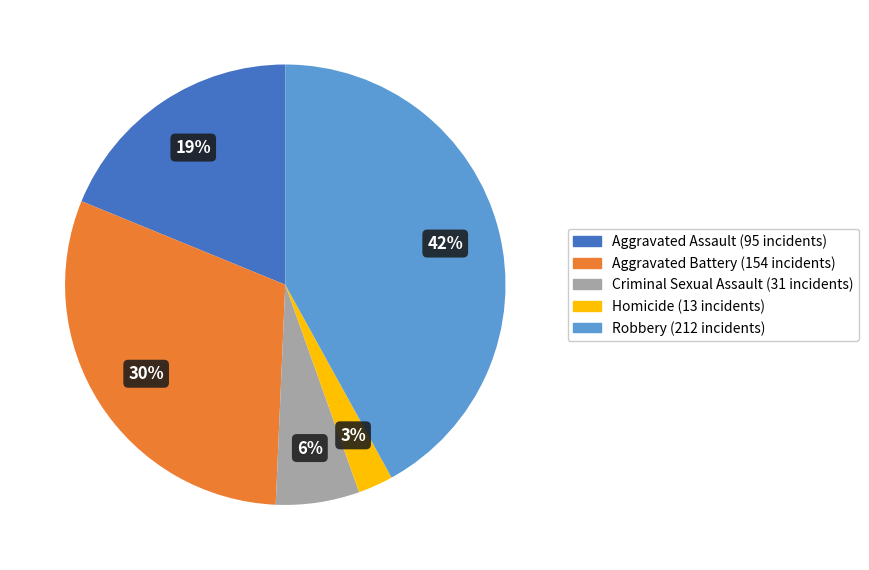

Which slice is the largest?

Robbery